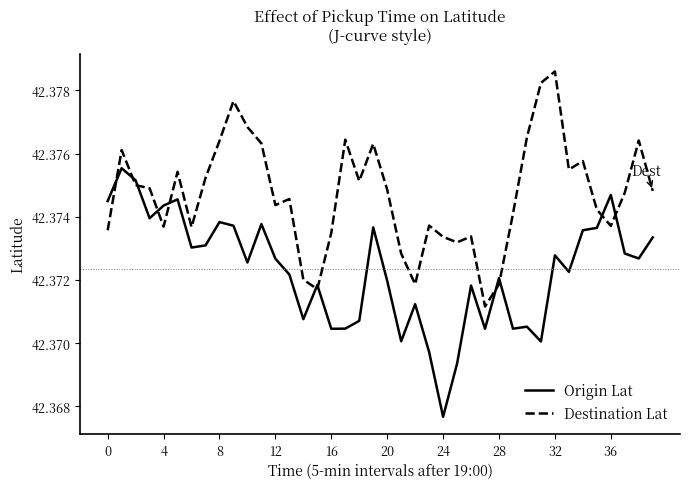

Which series has the largest total across all categories?

Destination Lat